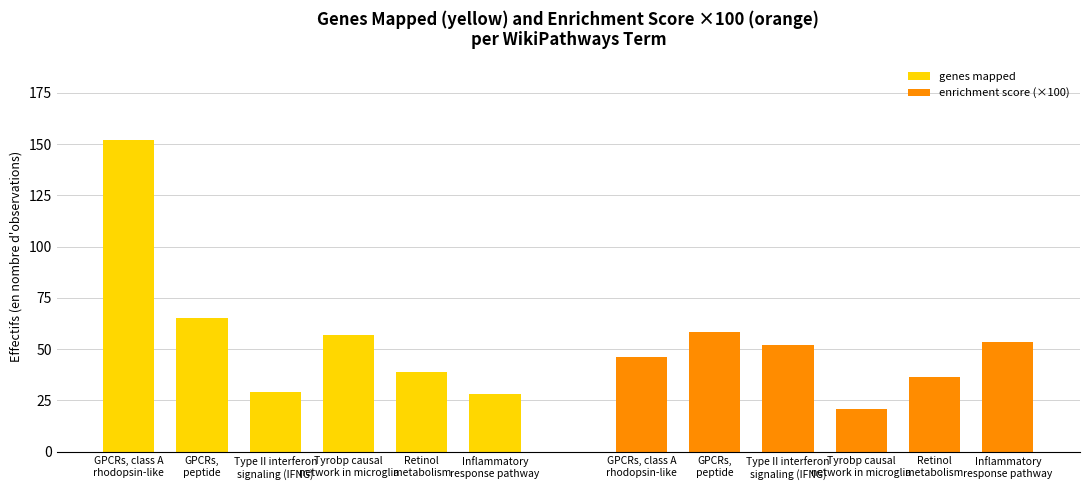

How many values in the genes mapped series exceed 57?

2